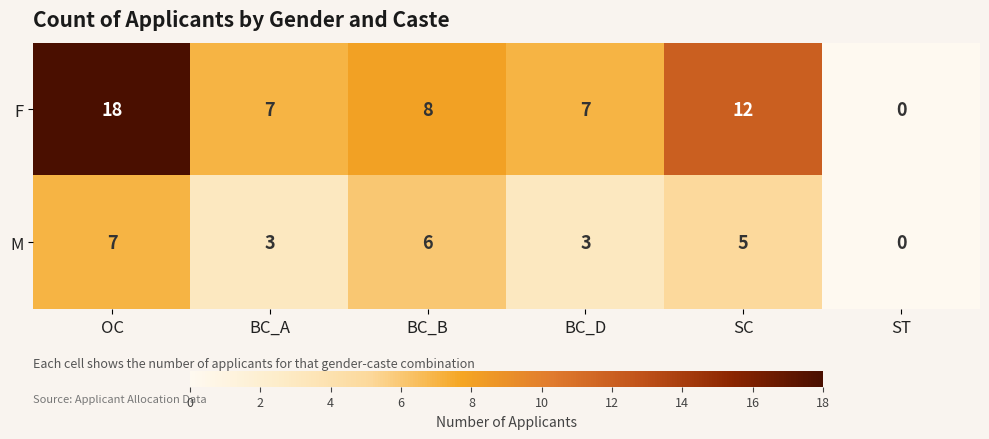

Reading left to right, what are all the values shown in this chart?

F: 18	7	8	7	12	0
M: 7	3	6	3	5	0